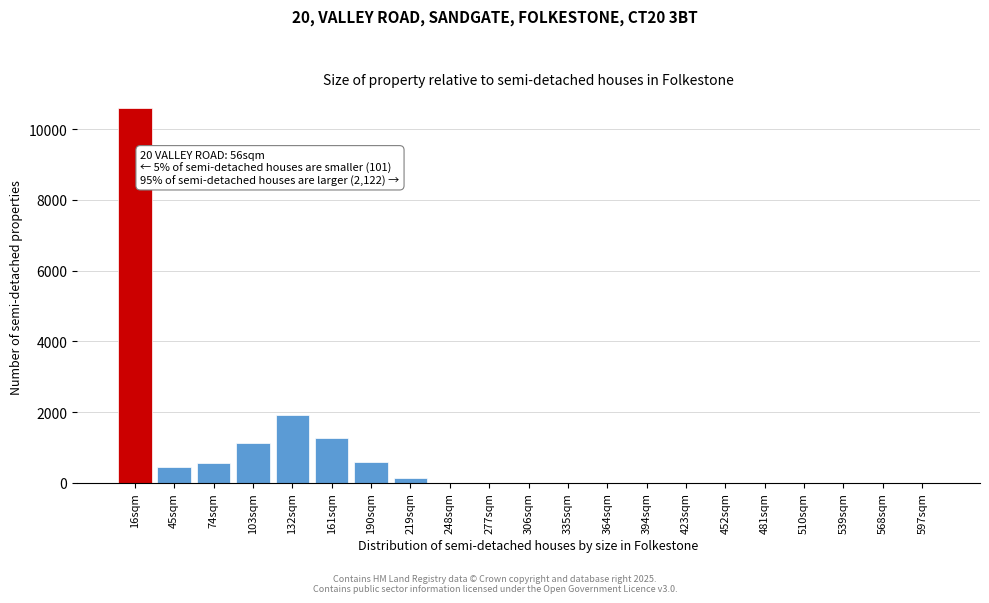

The value at 423sqm is 0. True or false?

True